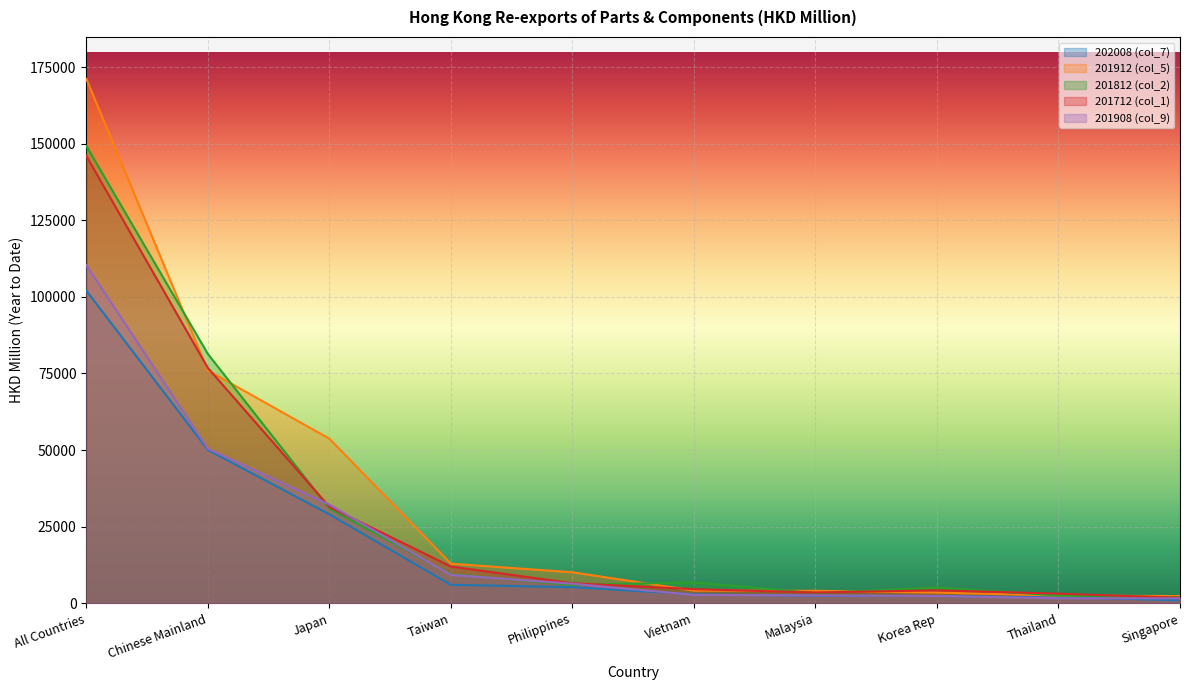

What are all the series names shown in the legend?

202008 (col_7), 201912 (col_5), 201812 (col_2), 201712 (col_1), 201908 (col_9)